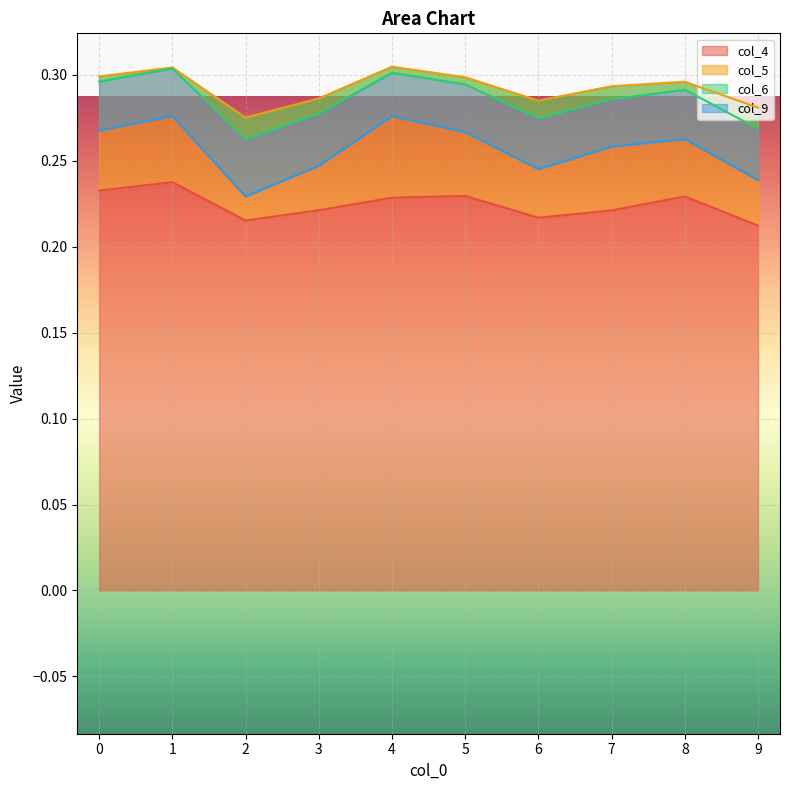

What is the value of the col_4 point at the 2nd from the left?

0.2